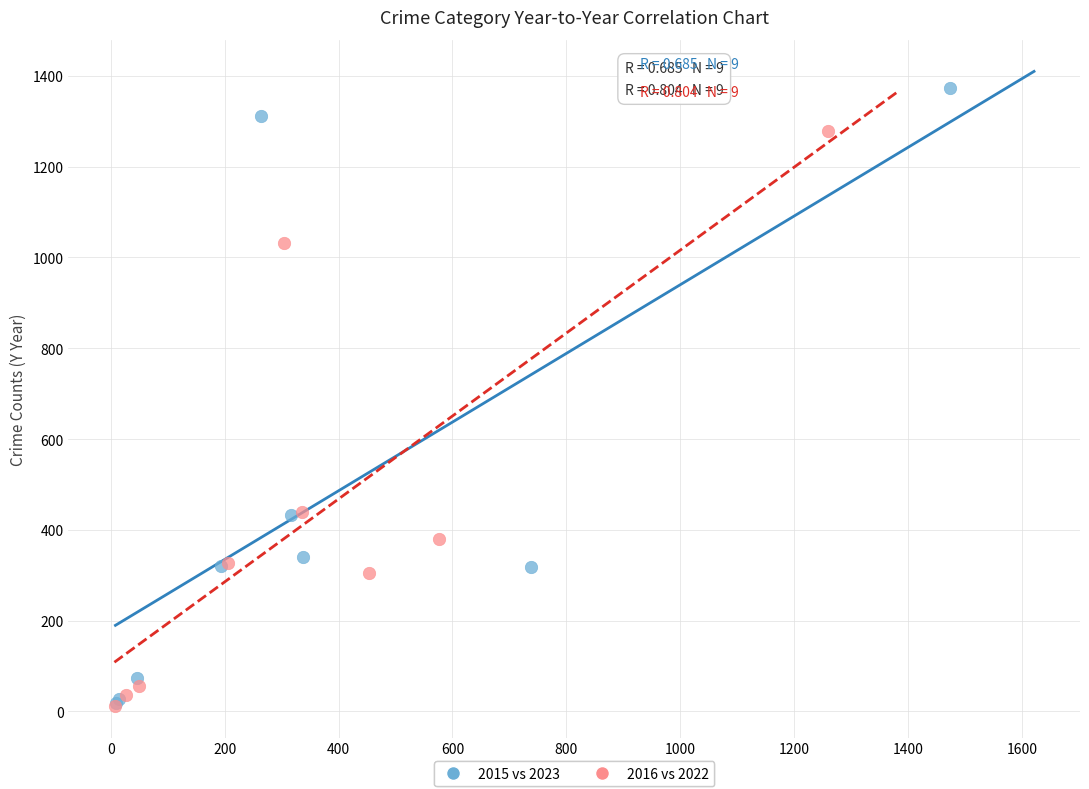

Which series reaches the maximum Y coordinate?

2015 vs 2023